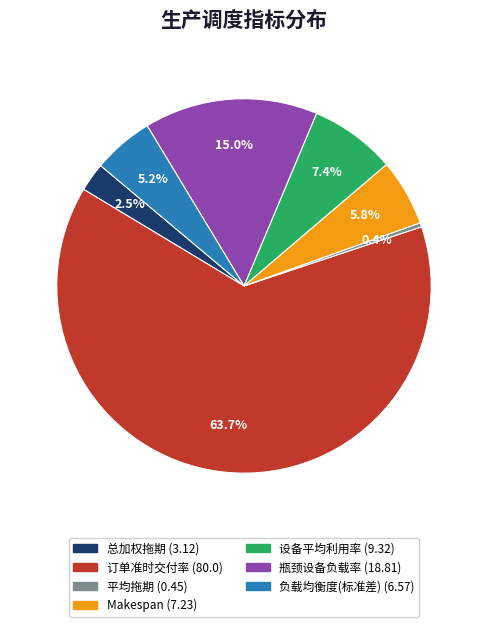

Does Makespan represent more than half of the total?

No